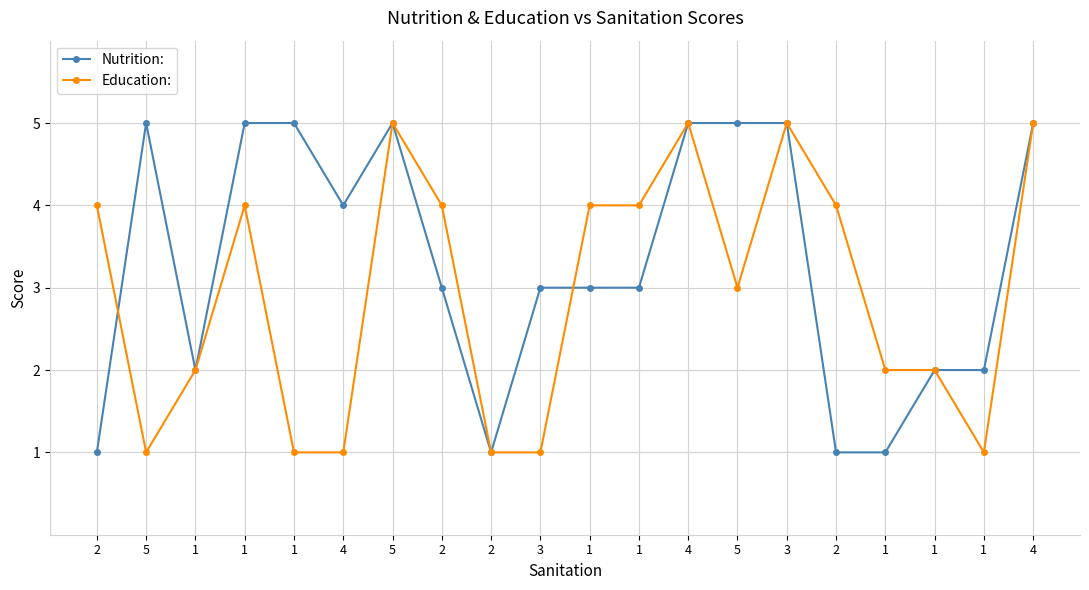

How many intersections are there between Nutrition: and Education:?

2